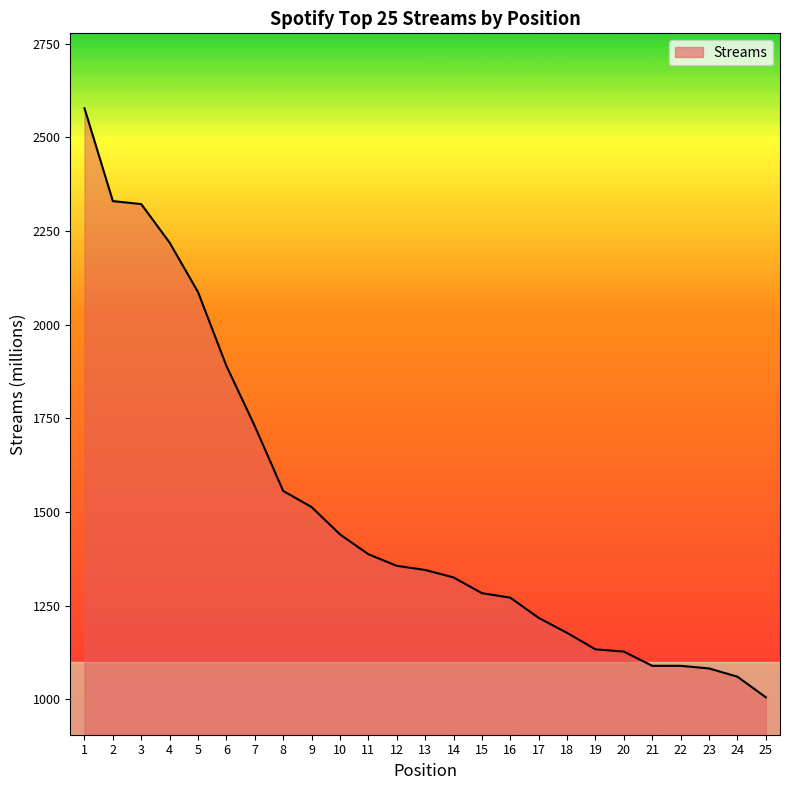

Count the number of data series in this chart.

1